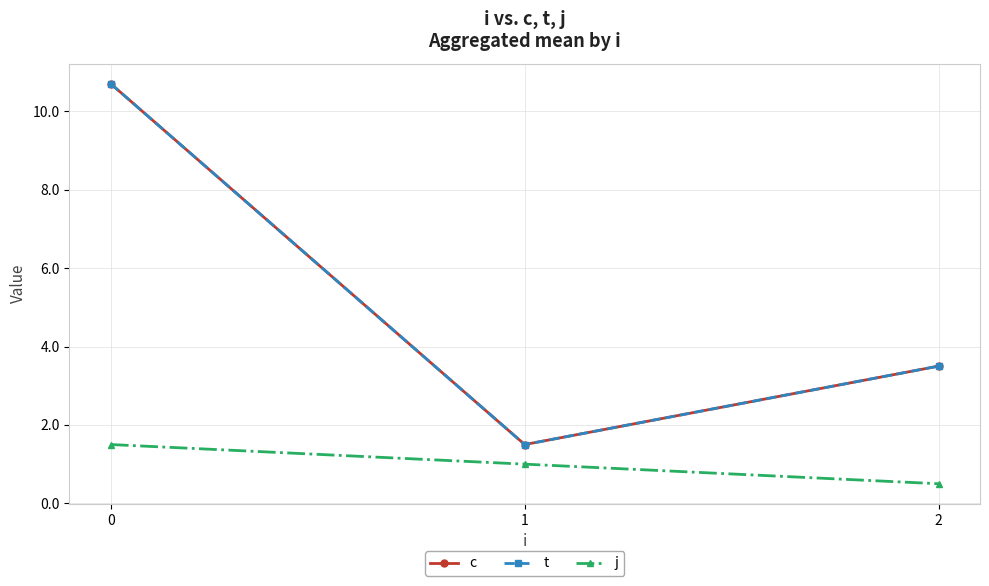

At how many categories does at least one series exceed 5?

1